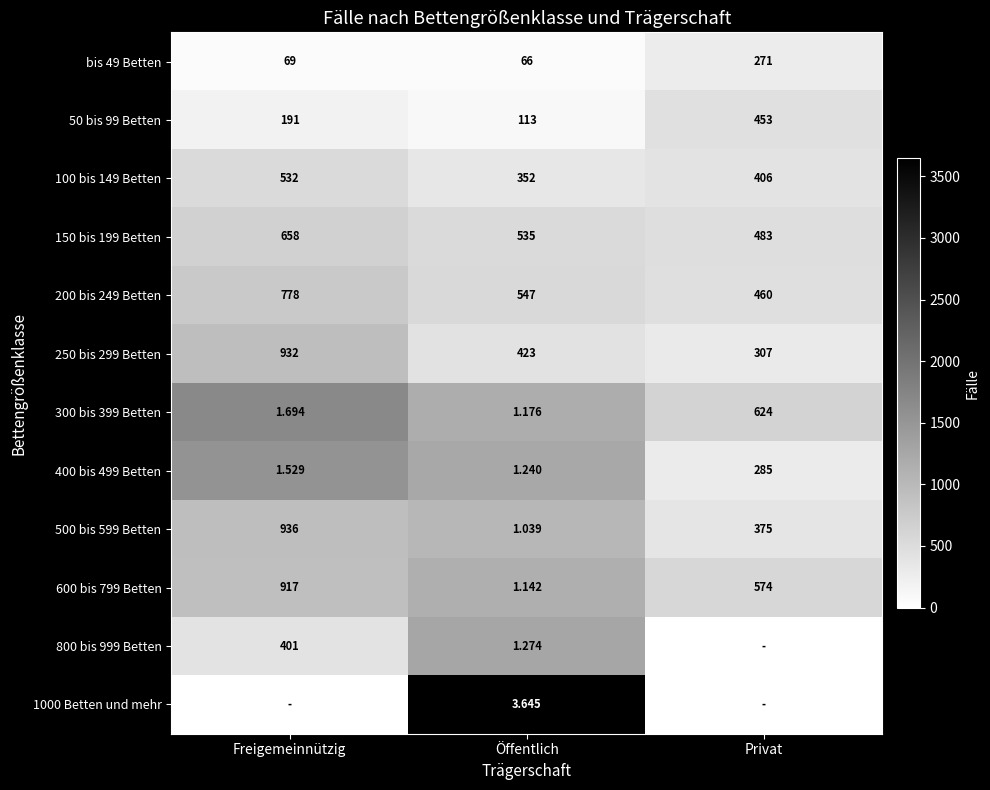

Between Privat and Freigemeinnützig, which is larger?

Privat